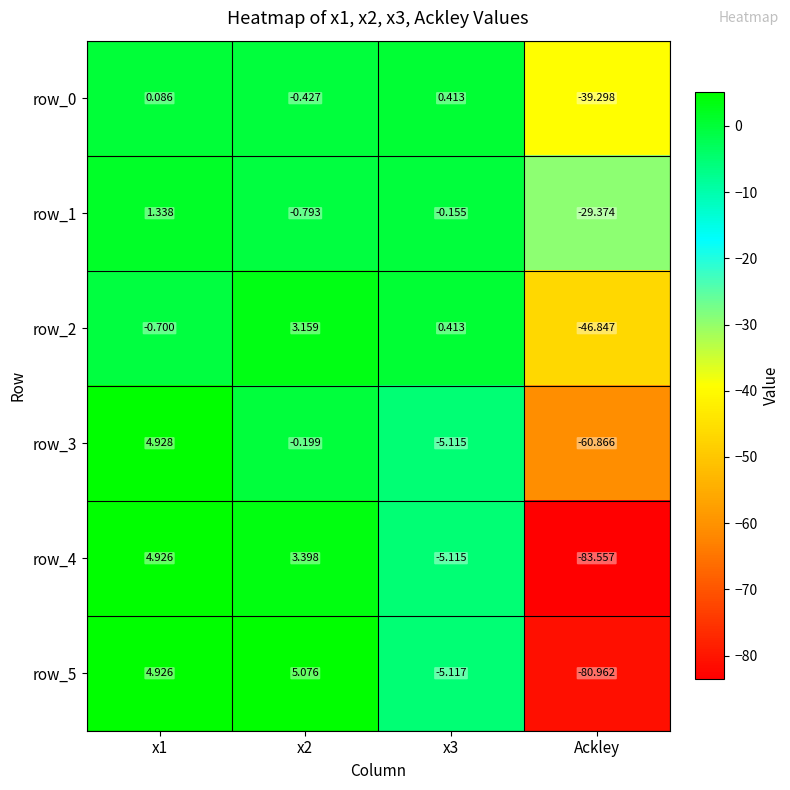

Which category has the lowest value across all series?

Ackley